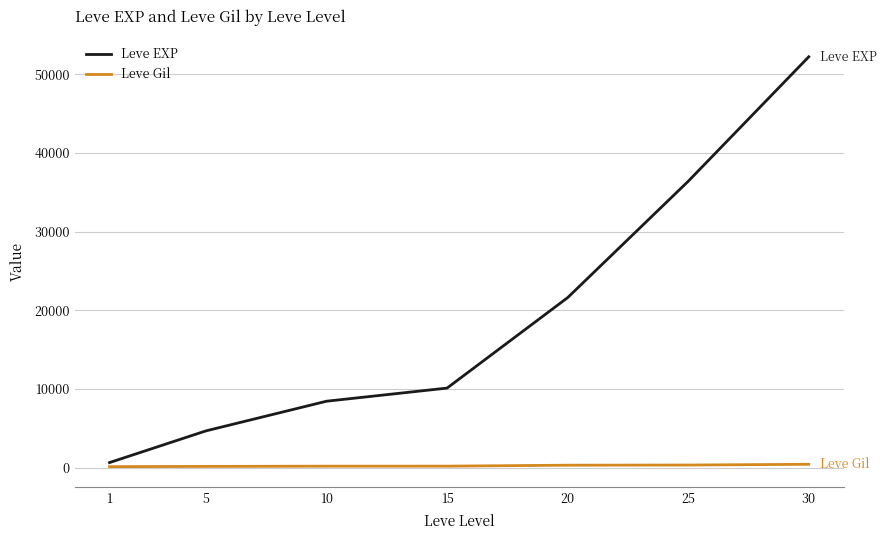

Between 1 and 15, which series saw the biggest shift?

Leve EXP